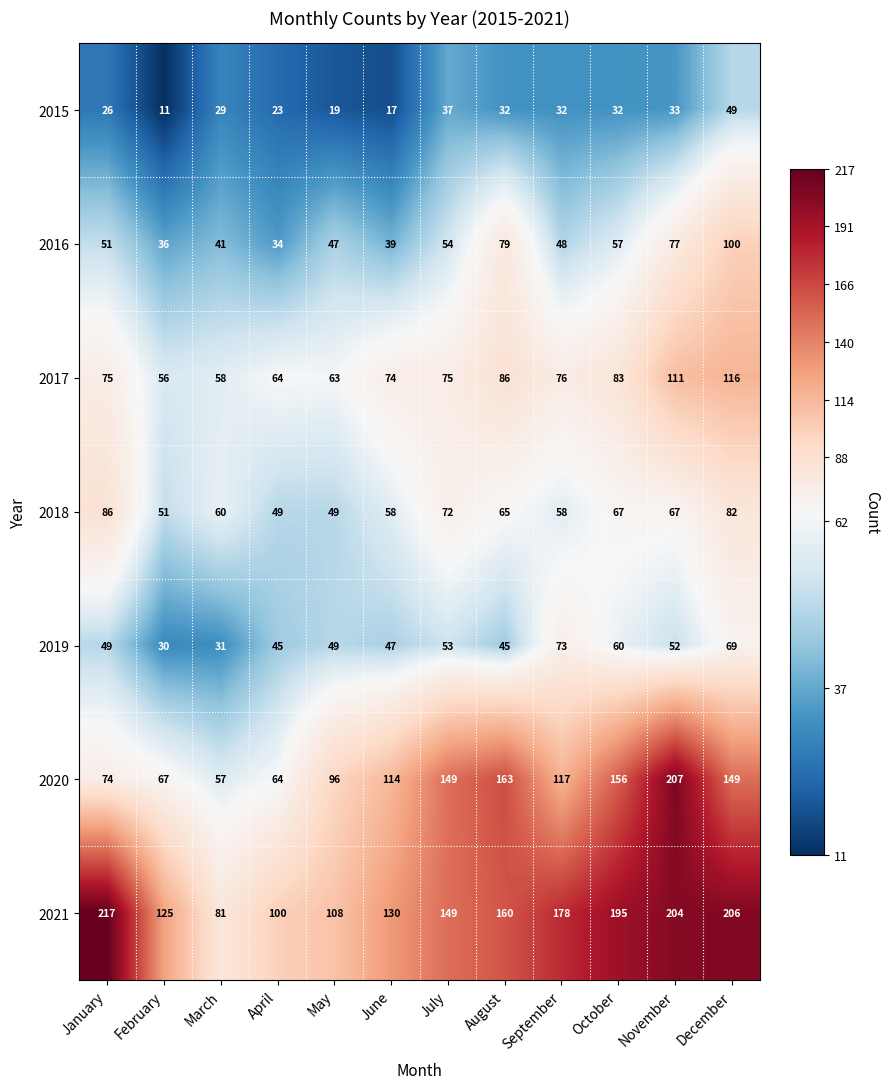

Which series has the widest spread of values?

2020